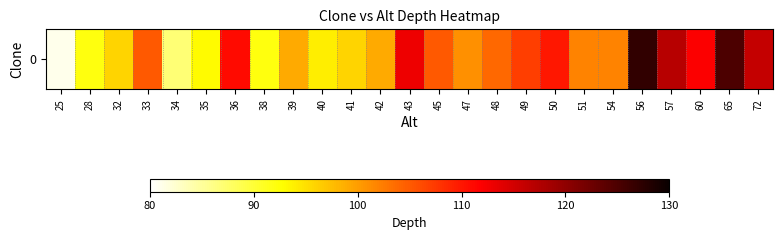

True or false: the data shows 112 at 60.

True